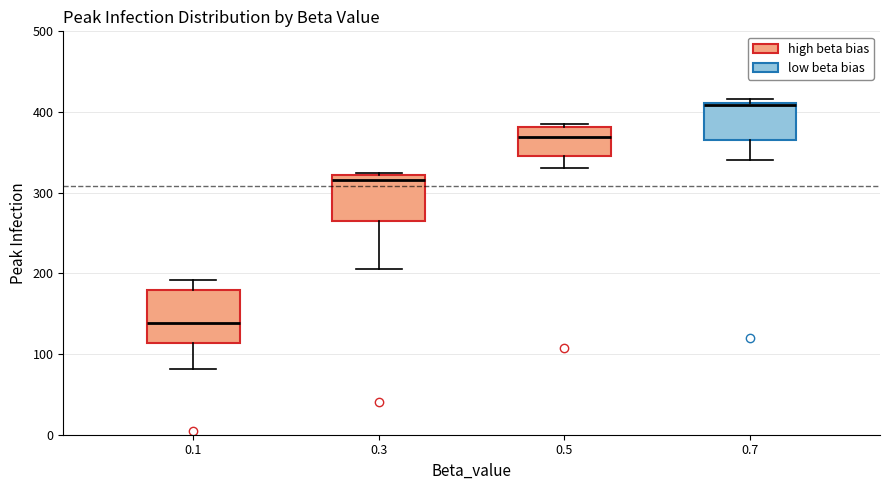

Which box has the lowest median line?

0.1